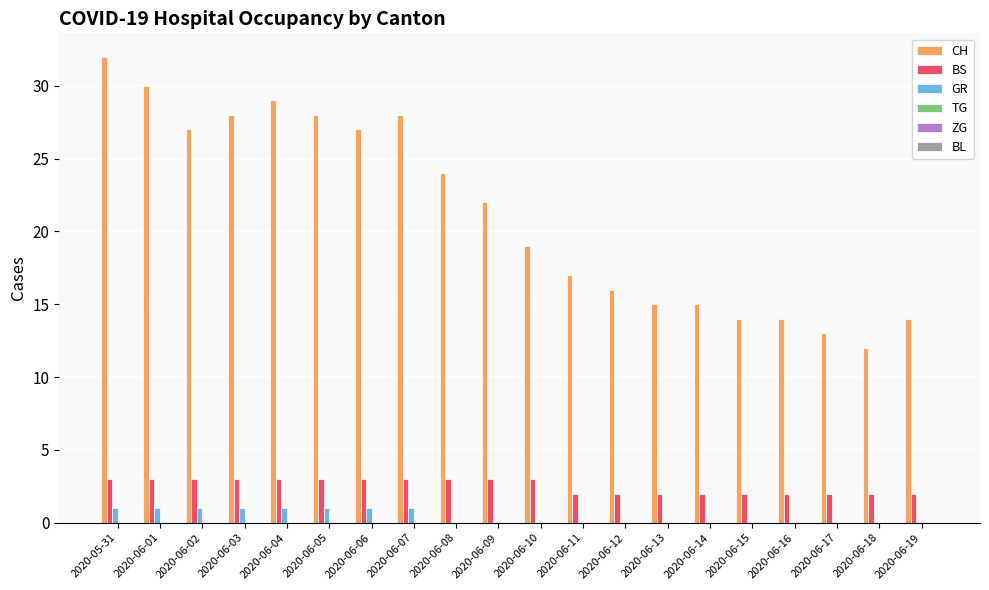

Which series has the largest total across all categories?

CH